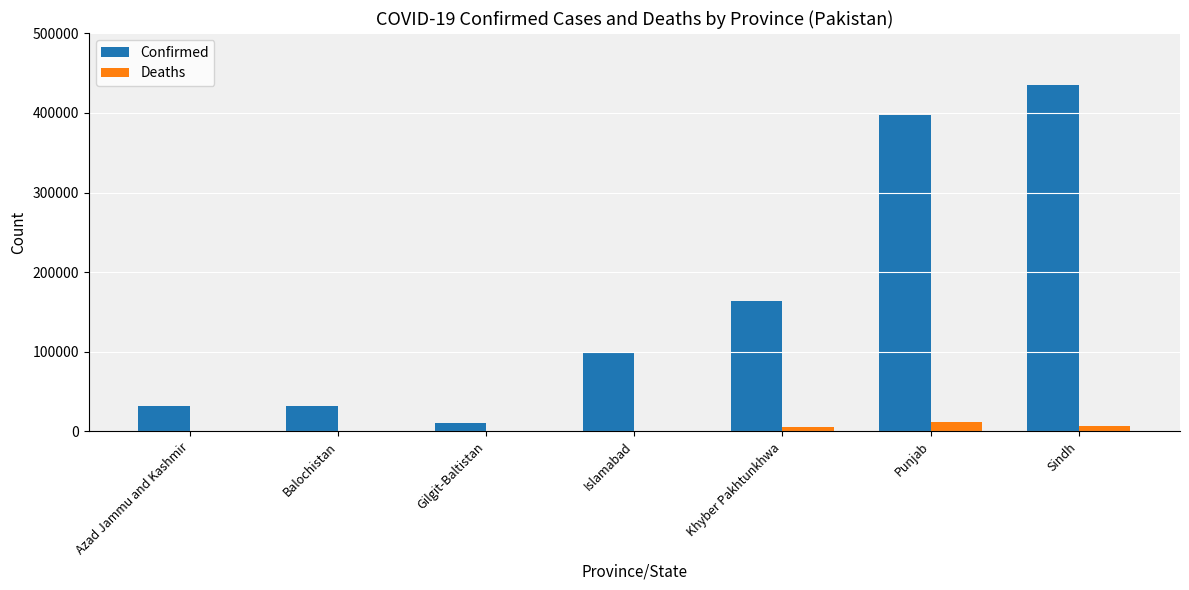

Which series changed the most between Islamabad and Punjab?

Confirmed